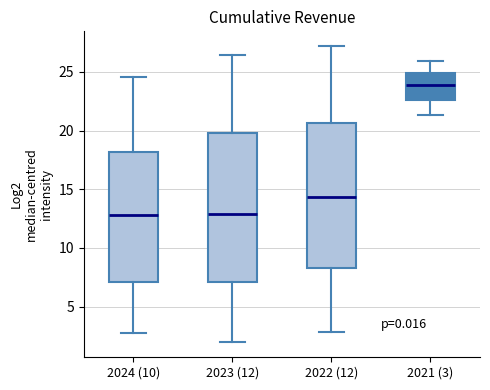

Where is the upper edge of the box for 2022 (12) on the y-axis? The values are not printed on the chart, so give them approximately, as read against the axis.

20.5